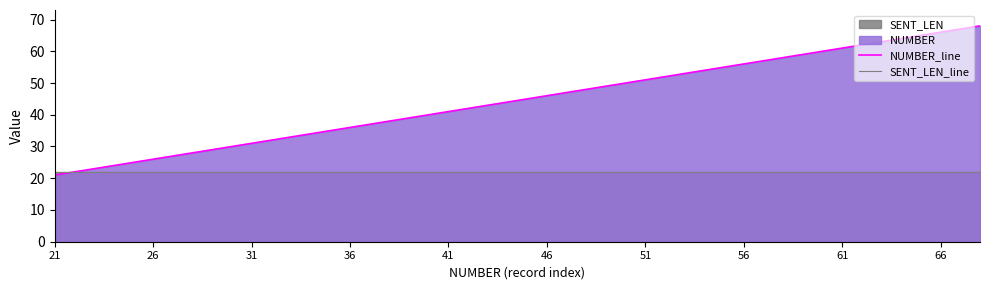

True or false: SENT_LEN_line has more than 1 points higher than both neighbors.

False